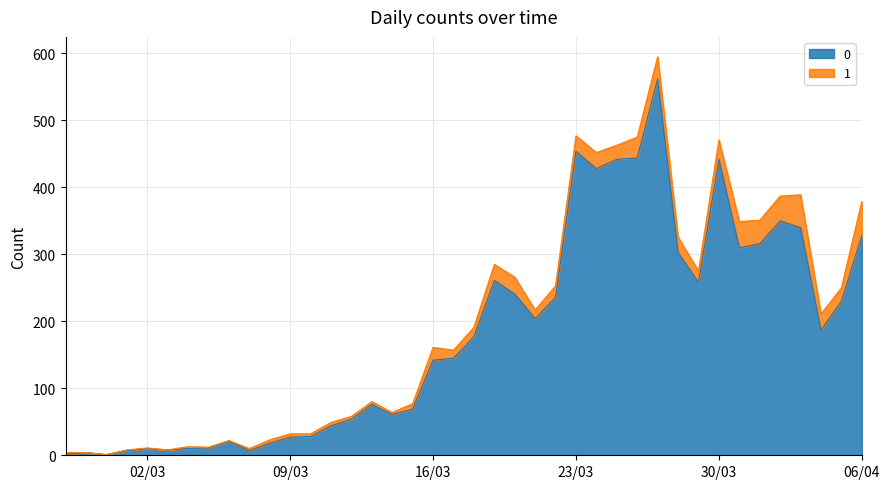

What is the value of the 17th point from the left?

61